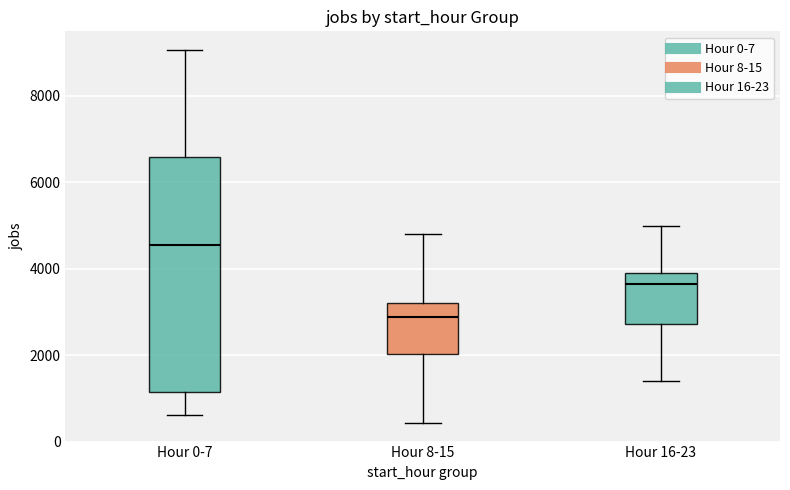

Reading left to right, transcribe this box plot: for each box, give where its median line is, the range the box spans, and where its two whiskers end, as read against the y-axis. The values are not printed on the chart, so give them approximately, as read against the axis.

Hour 0-7: median 4600, box 1200 to 6600, whiskers 600 to 9000
Hour 8-15: median 2800, box 2000 to 3200, whiskers 400 to 4800
Hour 16-23: median 3600, box 2800 to 3800, whiskers 1400 to 5000